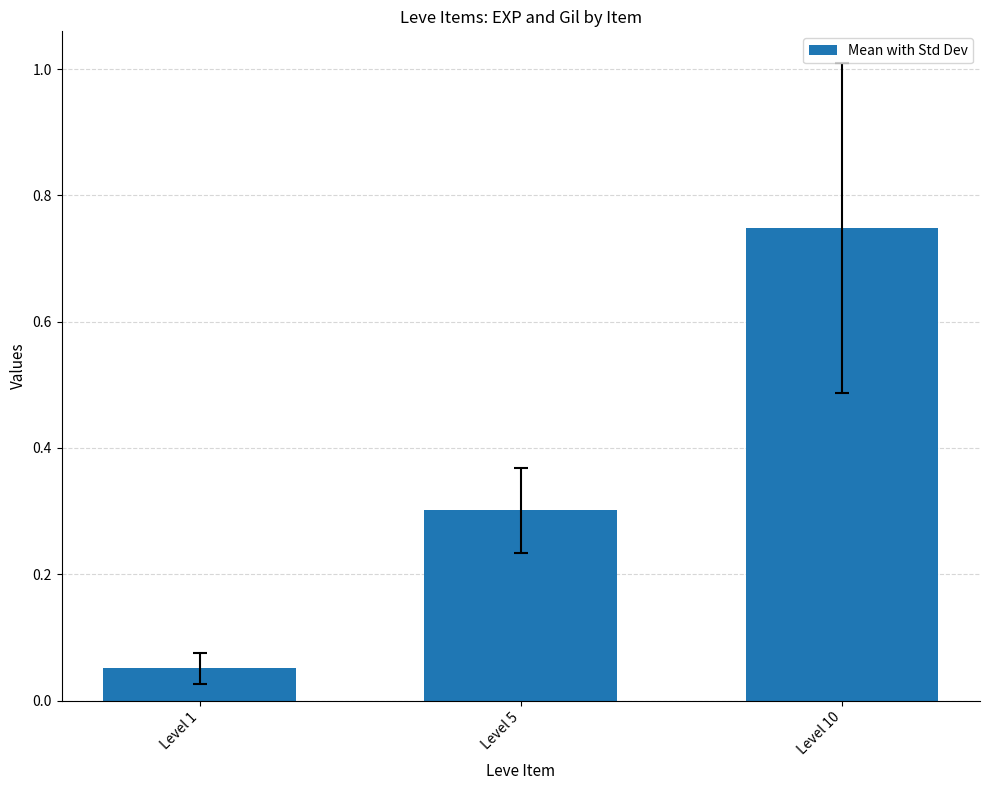

At which category does the chart reach its minimum across all series?

Level 1